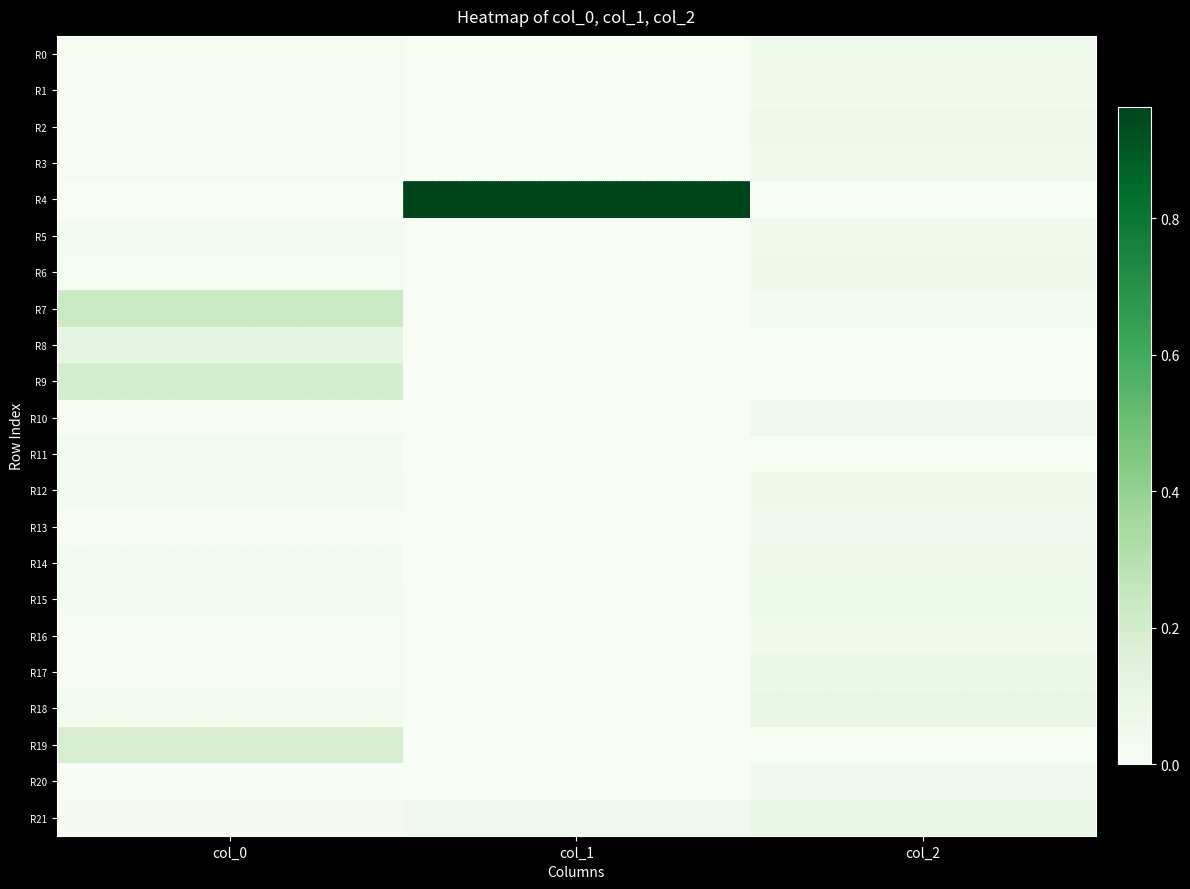

Reading left to right, list all the values displayed in this chart.

R0: col_0=0.0	col_1=0.0	col_2=0.1
R1: col_0=0.0	col_1=0.0	col_2=0.1
R2: col_0=0.0	col_1=0.0	col_2=0.1
R3: col_0=0.0	col_1=0.0	col_2=0.1
R4: col_0=0.0	col_1=1.0	col_2=0.0
R5: col_0=0.0	col_1=0.0	col_2=0.1
R6: col_0=0.0	col_1=0.0	col_2=0.1
R7: col_0=0.2	col_1=0.0	col_2=0.0
R8: col_0=0.1	col_1=0.0	col_2=0.0
R9: col_0=0.2	col_1=0.0	col_2=0.0
R10: col_0=0.0	col_1=0.0	col_2=0.0
R11: col_0=0.0	col_1=0.0	col_2=0.0
R12: col_0=0.0	col_1=0.0	col_2=0.1
R13: col_0=0.0	col_1=0.0	col_2=0.0
R14: col_0=0.0	col_1=0.0	col_2=0.1
R15: col_0=0.0	col_1=0.0	col_2=0.1
R16: col_0=0.0	col_1=0.0	col_2=0.1
R17: col_0=0.0	col_1=0.0	col_2=0.1
R18: col_0=0.0	col_1=0.0	col_2=0.1
R19: col_0=0.2	col_1=0.0	col_2=0.0
R20: col_0=0.0	col_1=0.0	col_2=0.0
R21: col_0=0.0	col_1=0.0	col_2=0.1